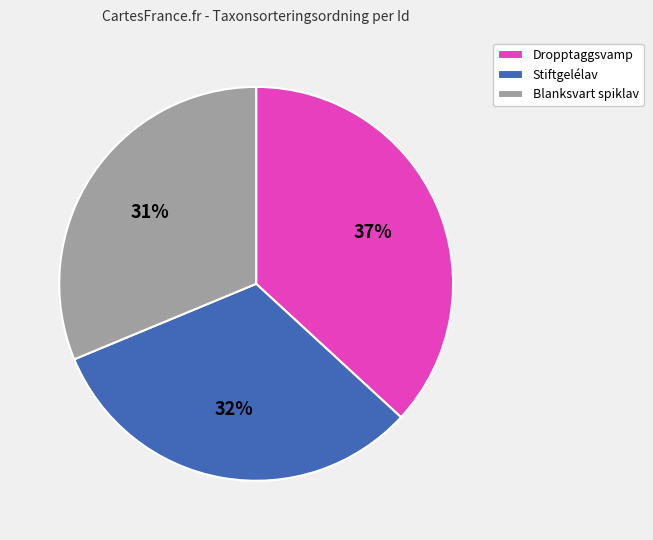

How many slices are in this pie chart?

3